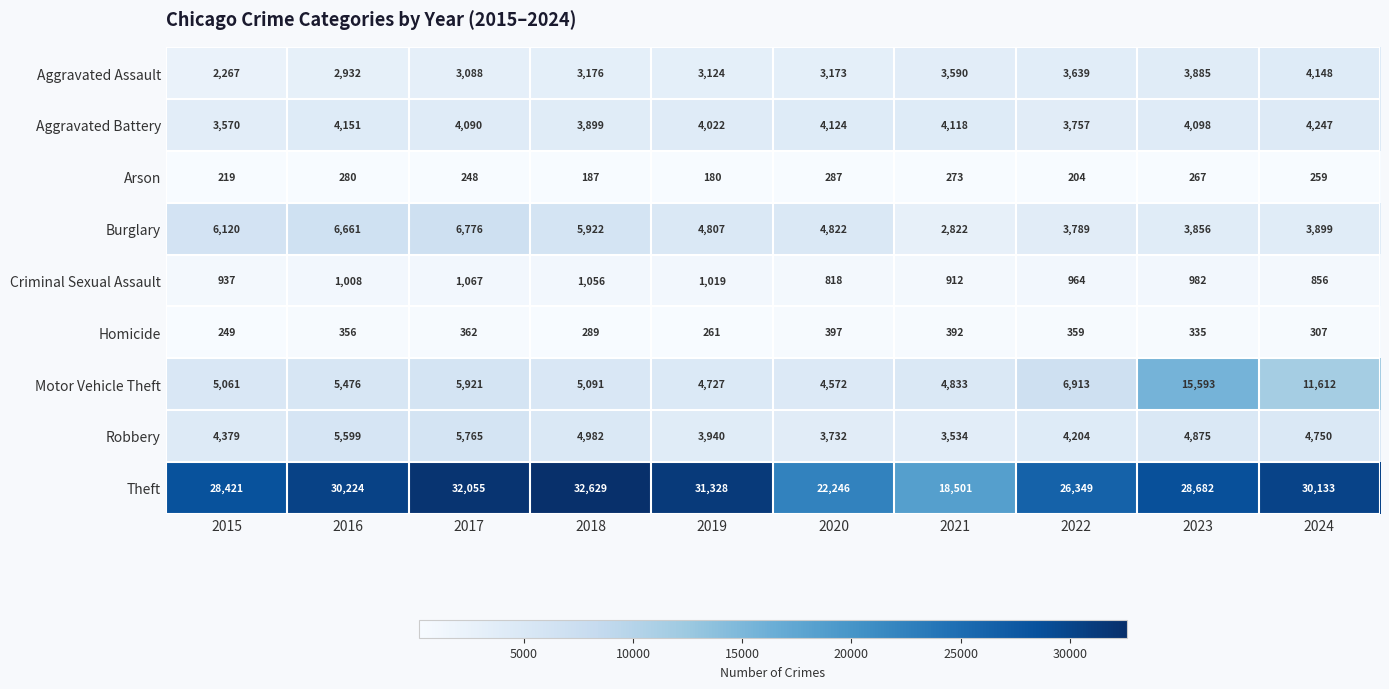

Is it true that Criminal Sexual Assault equals 1623 at 2018?

False